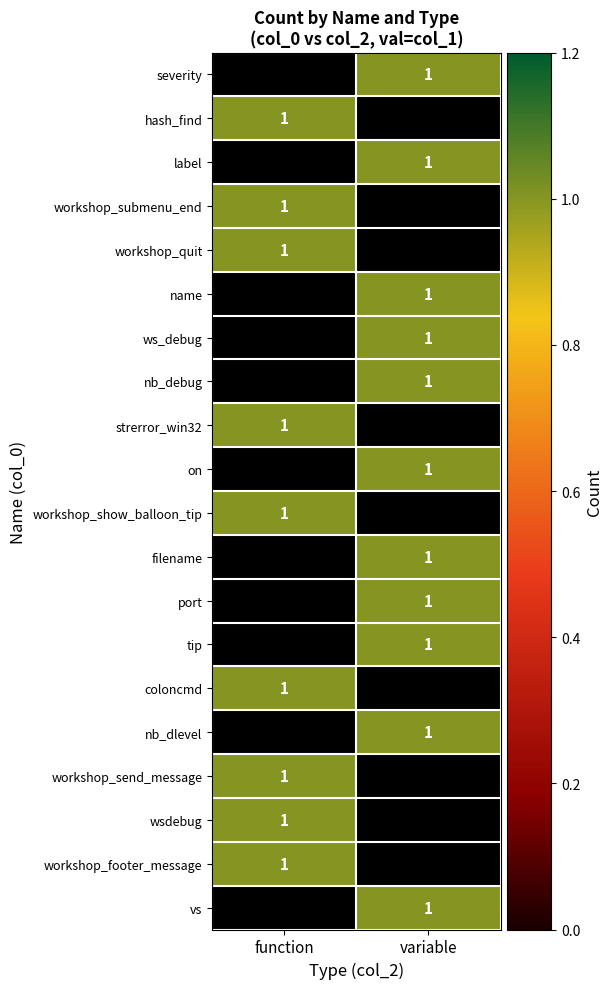

The on series shows 2 at variable. True or false?

False